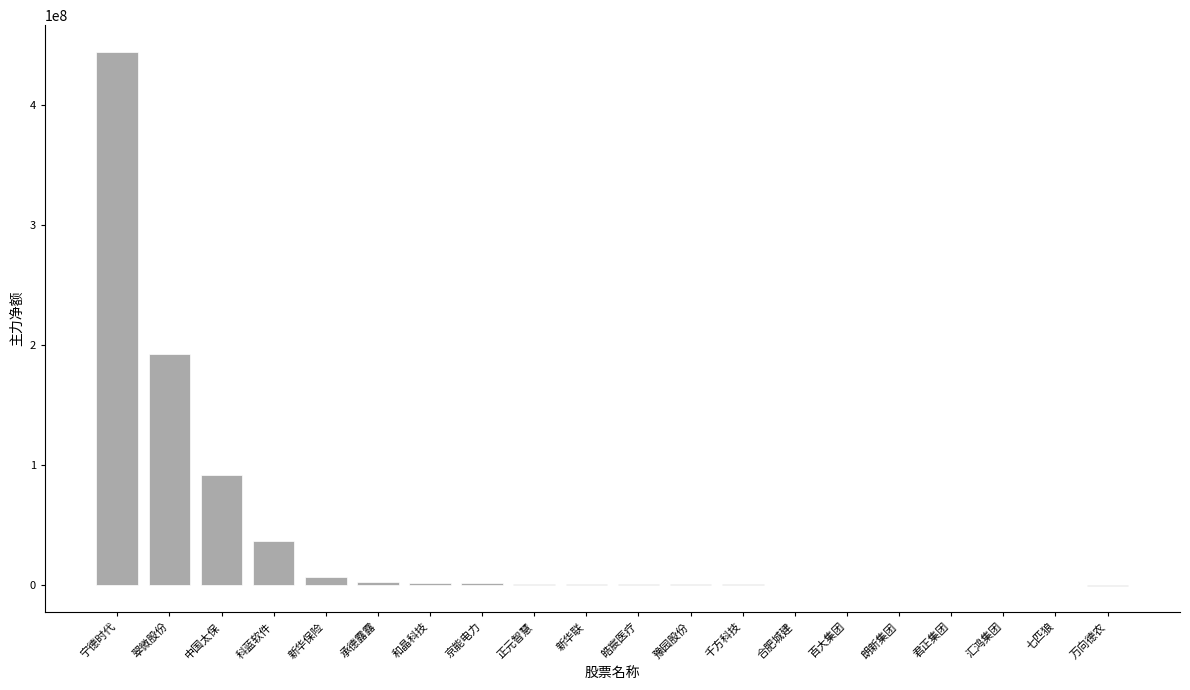

At which label is the value closest to 222172872?

翠微股份